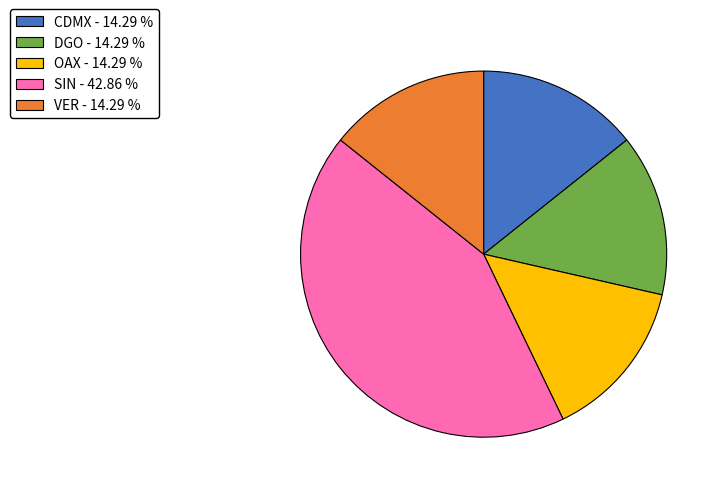

Approximately how many times larger is the value at VER - 14.29 % compared to OAX - 14.29 %?

1.0